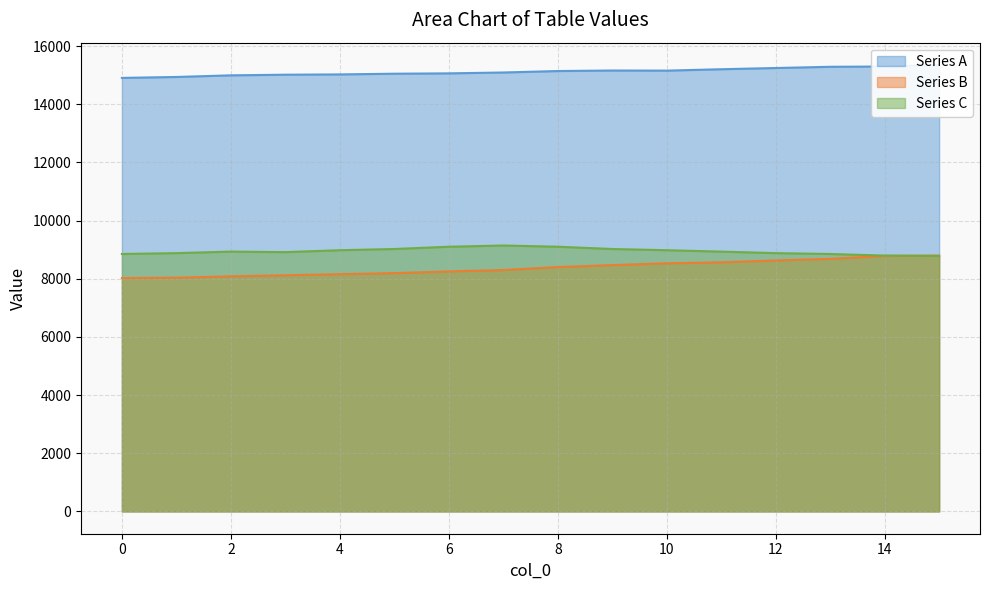

What is the difference between the Series C values at 0 and 3?

64